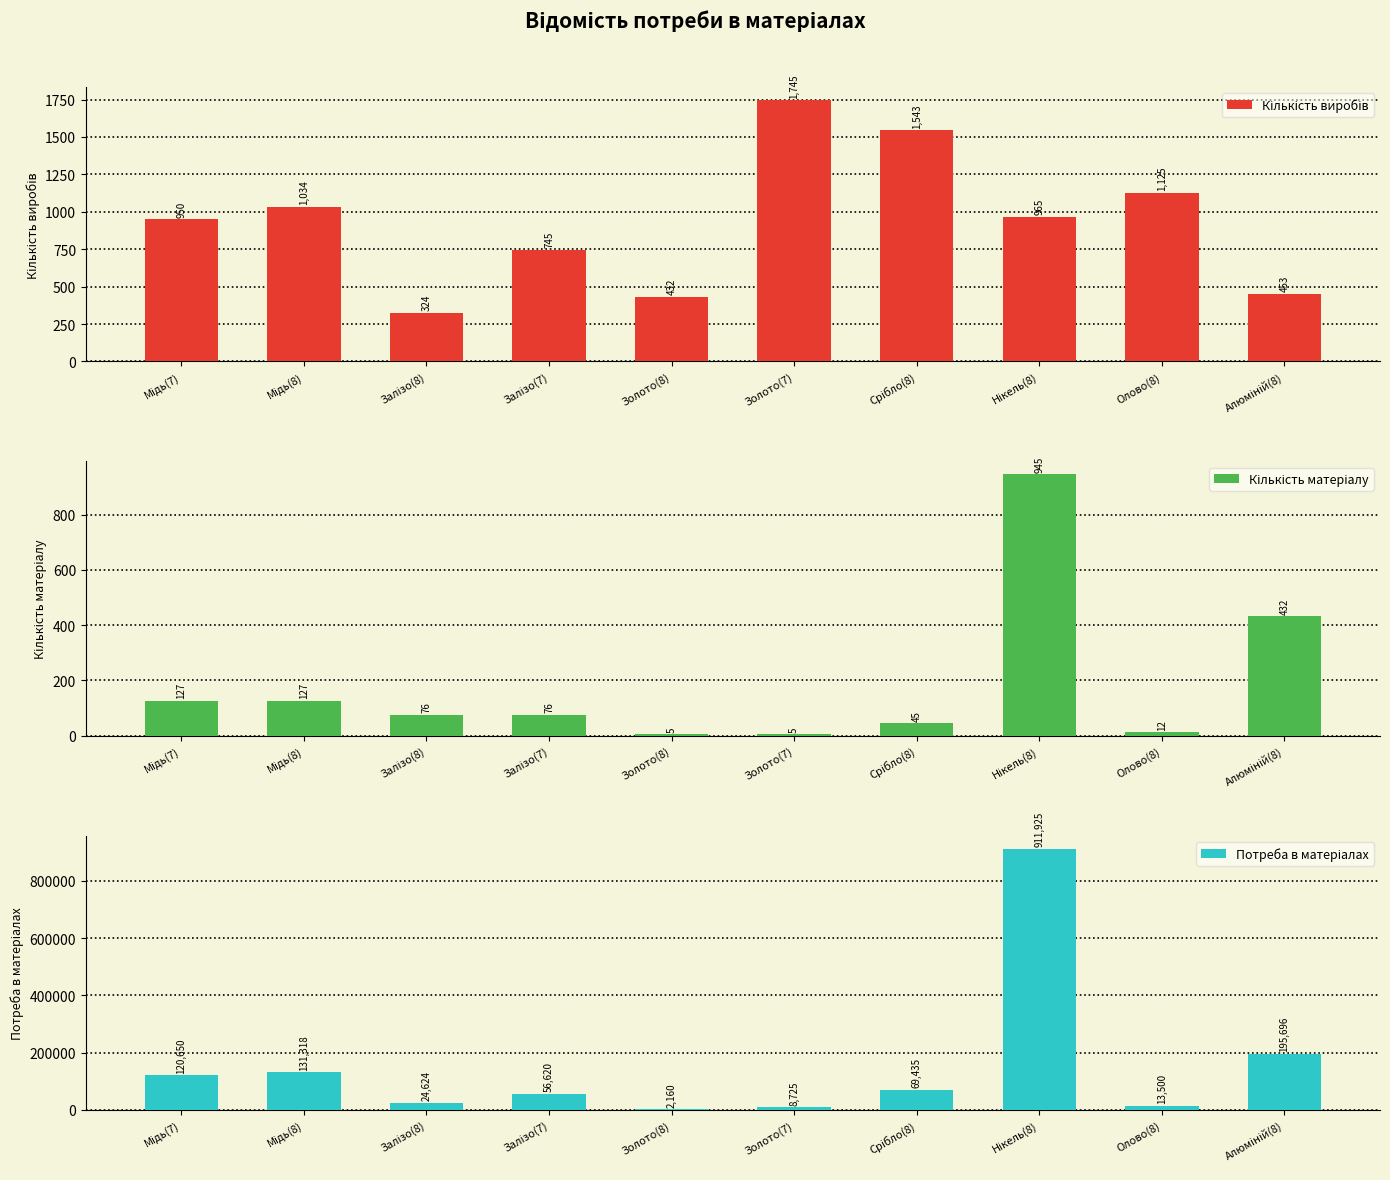

Reading left to right, list all the values displayed in this chart.

Кількість виробів: Мідь(7)=950	Мідь(8)=1034	Залізо(8)=324	Залізо(7)=745	Золото(8)=432	Золото(7)=1745	Срібло(8)=1543	Нікель(8)=965	Олово(8)=1125	Алюміній(8)=453
Кількість матеріалу: Мідь(7)=127	Мідь(8)=127	Залізо(8)=76	Залізо(7)=76	Золото(8)=5	Золото(7)=5	Срібло(8)=45	Нікель(8)=945	Олово(8)=12	Алюміній(8)=432
Потреба в матеріалах: Мідь(7)=120650	Мідь(8)=131318	Залізо(8)=24624	Залізо(7)=56620	Золото(8)=2160	Золото(7)=8725	Срібло(8)=69435	Нікель(8)=911925	Олово(8)=13500	Алюміній(8)=195696